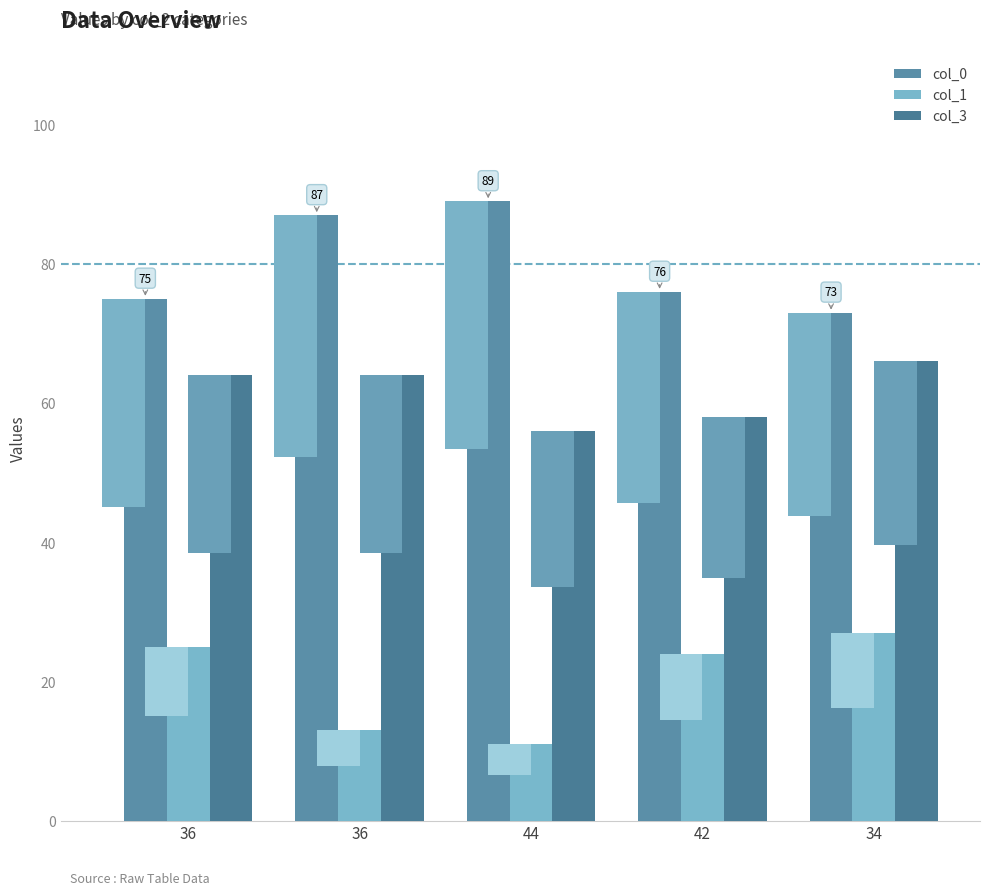

True or false: col_0 has a value of 87 at 36.

True